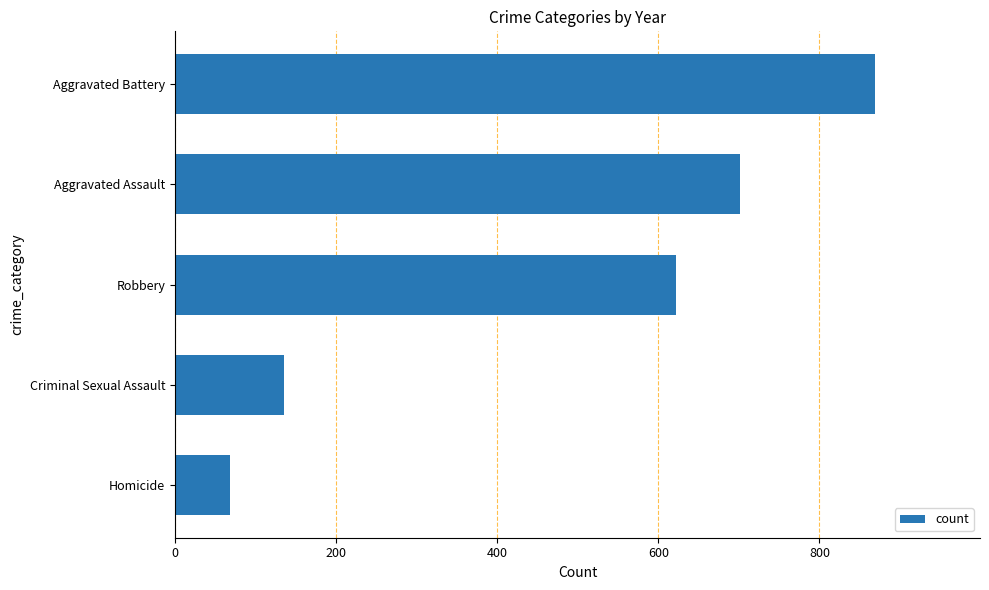

List the labels in order of value, largest first.

Aggravated Battery, Aggravated Assault, Robbery, Criminal Sexual Assault, Homicide